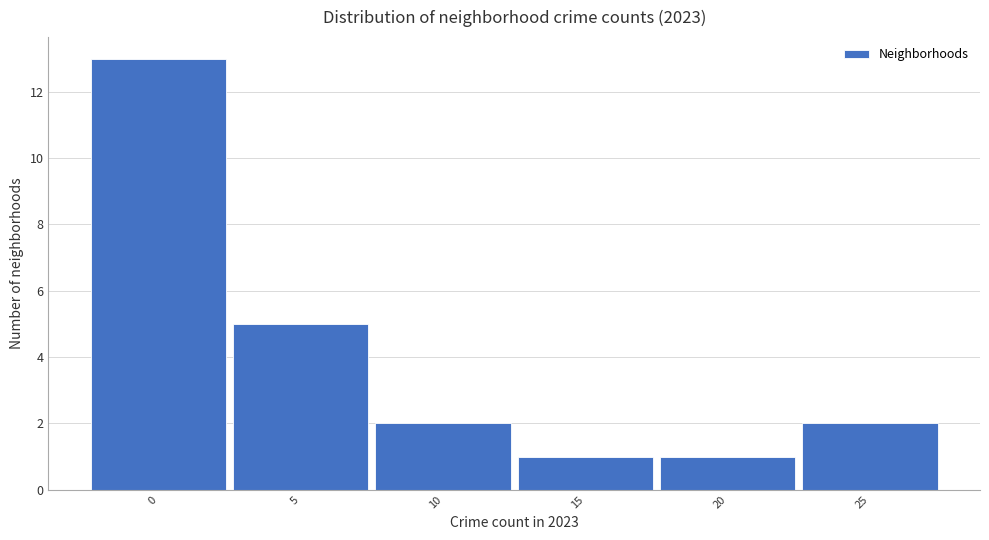

Reading right to left, list all the values displayed in this chart.

25=2	20=1	15=1	10=2	5=5	0=13